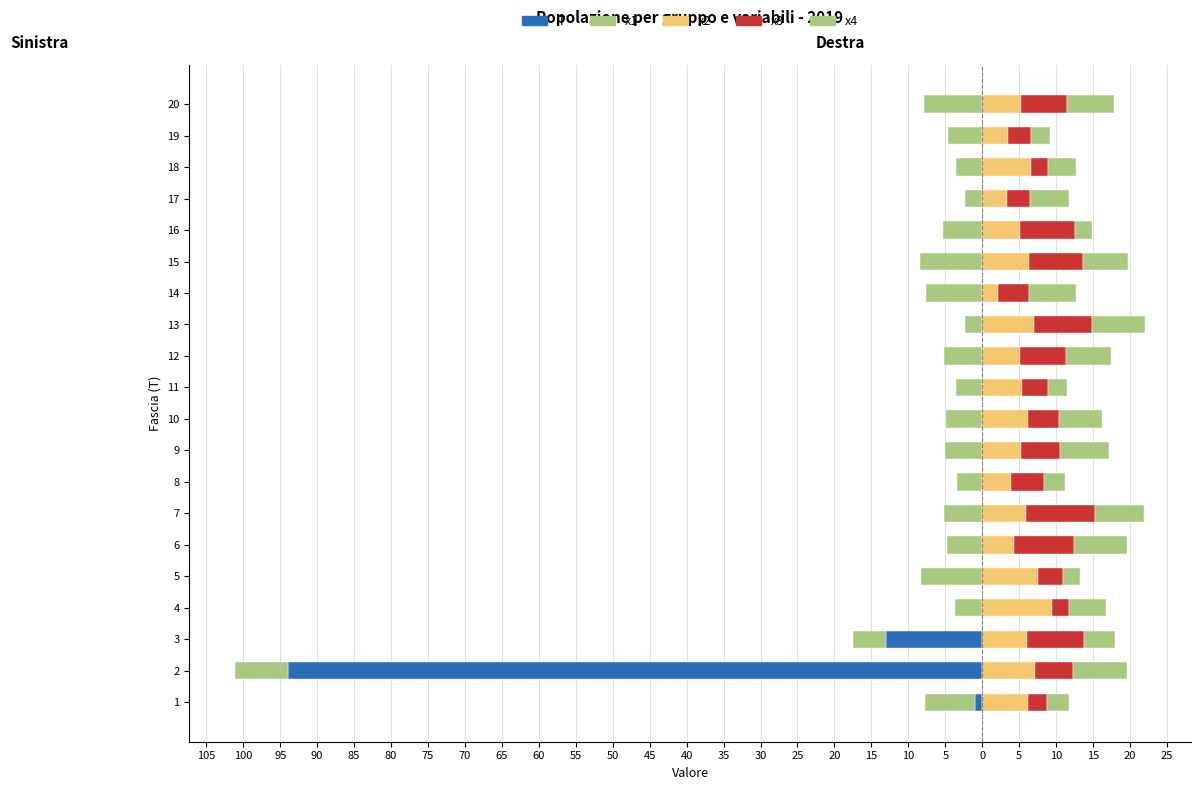

At how many categories does at least one series exceed -68?

20